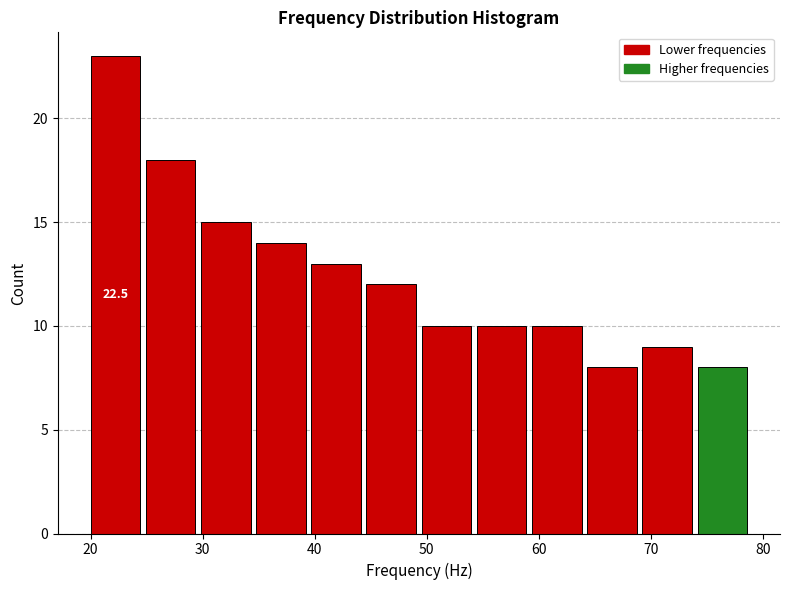

Which range on the x-axis has the tallest bar?

20 to 25